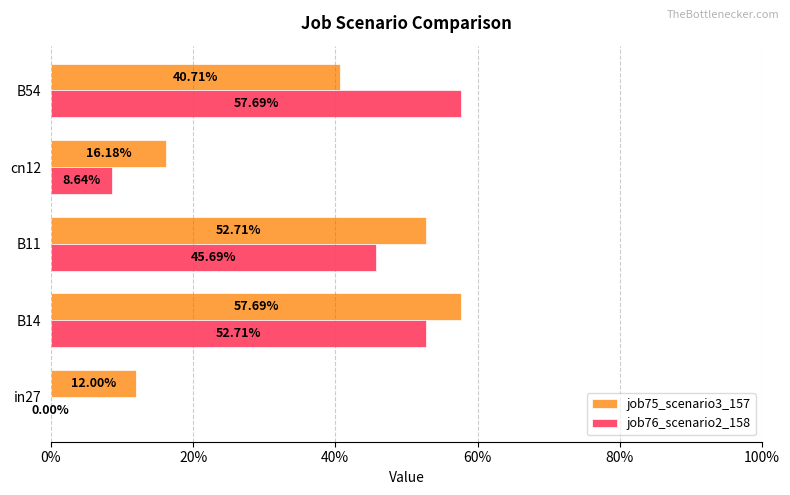

Count the job76_scenario2_158 values in the range 0 to 1.

5